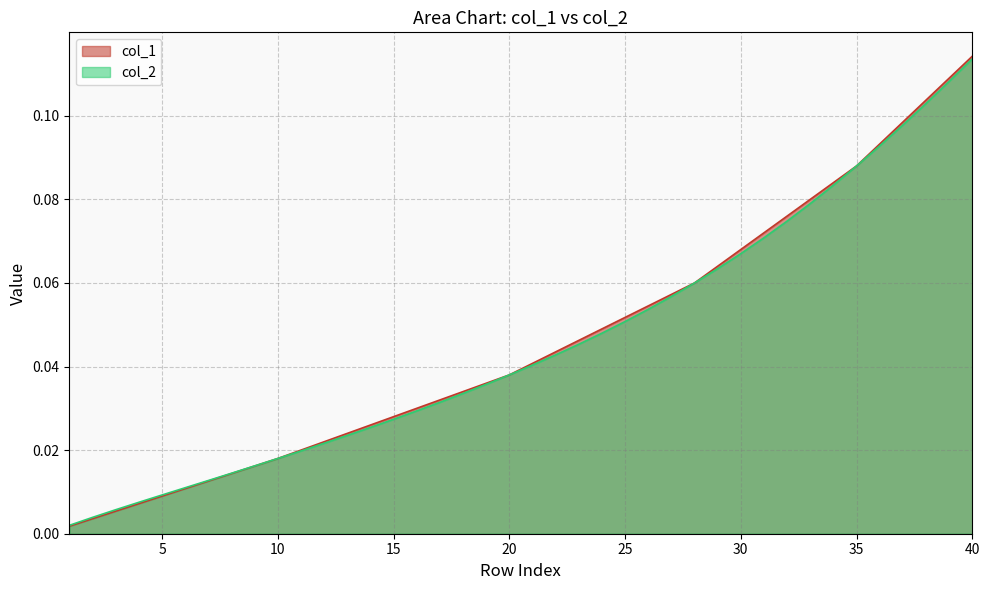

What are all the series names shown in the legend?

col_1, col_2